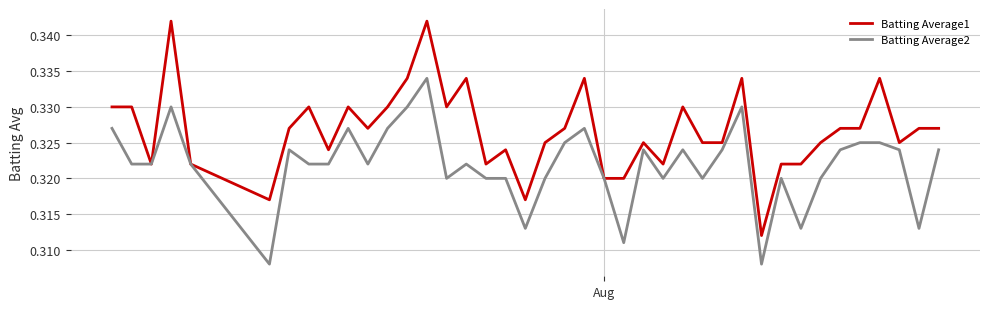

Rank the series by their maximum value, from lowest to highest.

Batting Average2, Batting Average1